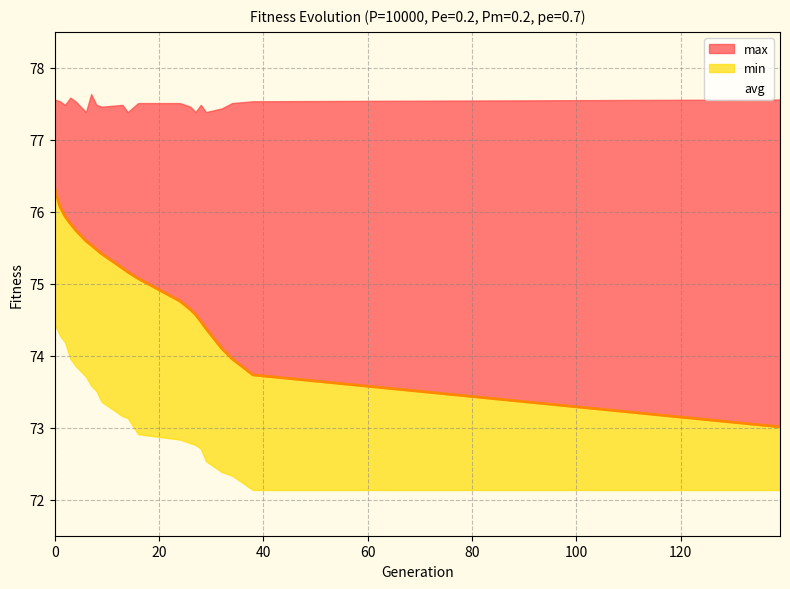

What are all the series names shown in the legend?

min, max, avg